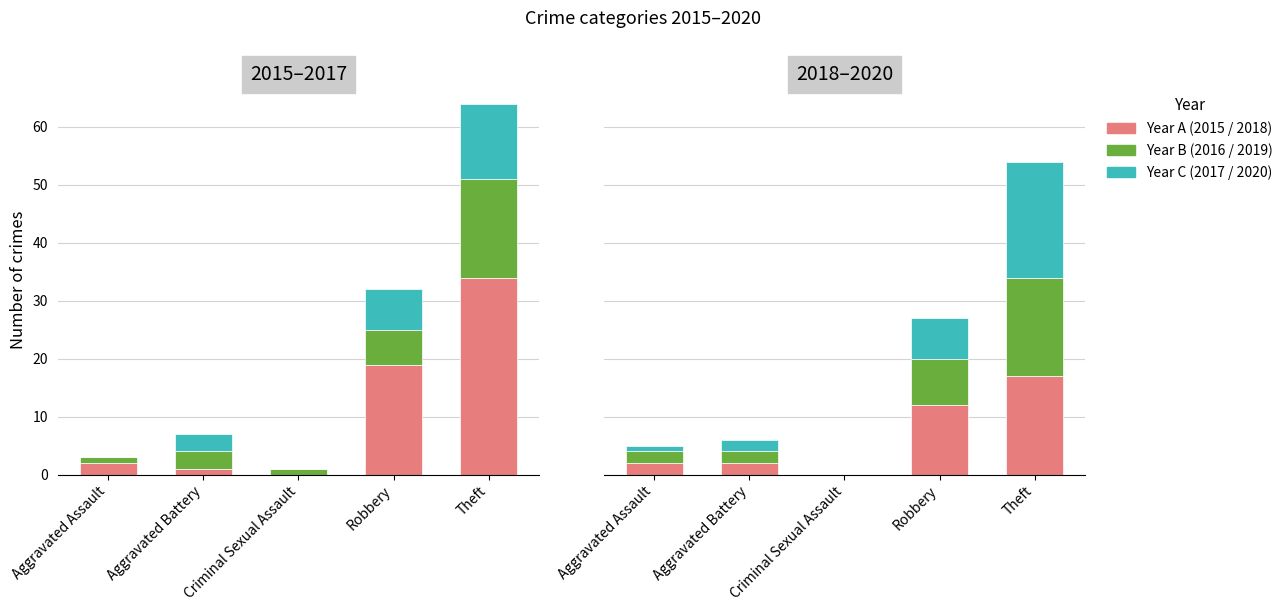

Where is 2018 nearest to the value 8?

Robbery